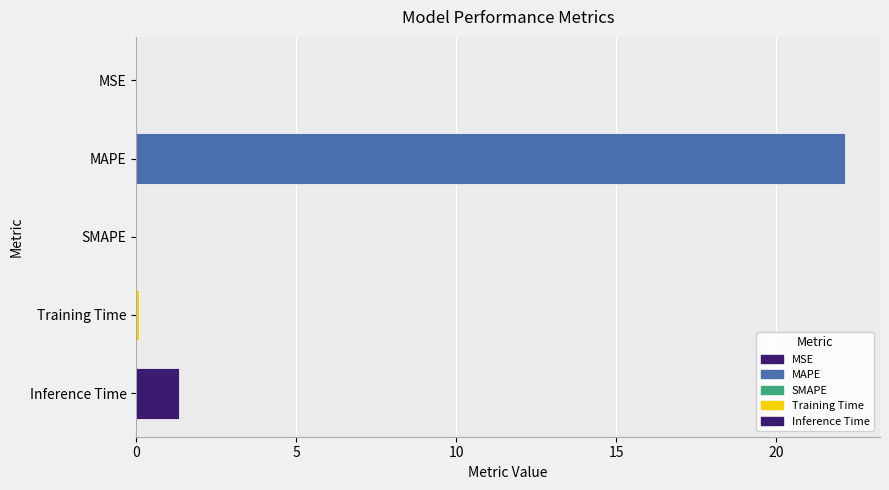

Which has a higher value, Training Time or MAPE?

MAPE